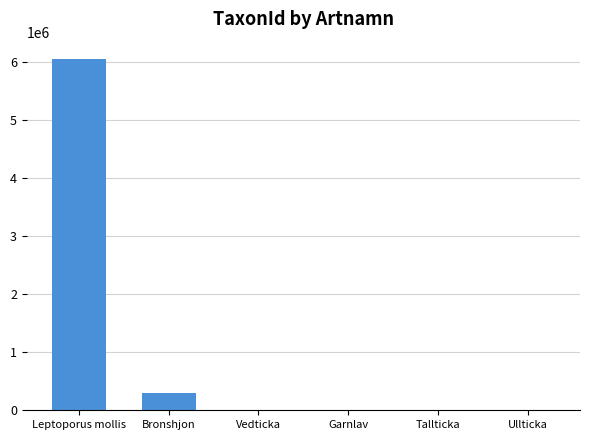

Between Ullticka and Leptoporus mollis, which is larger?

Leptoporus mollis